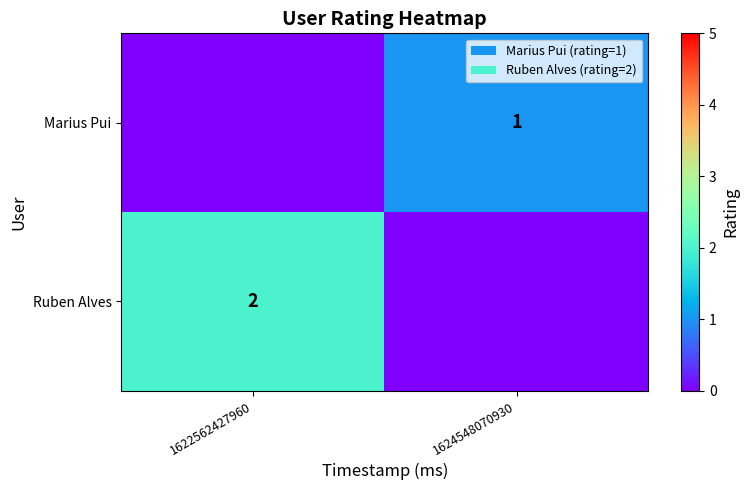

The Marius Pui series shows 2 at 1624548070930. True or false?

False